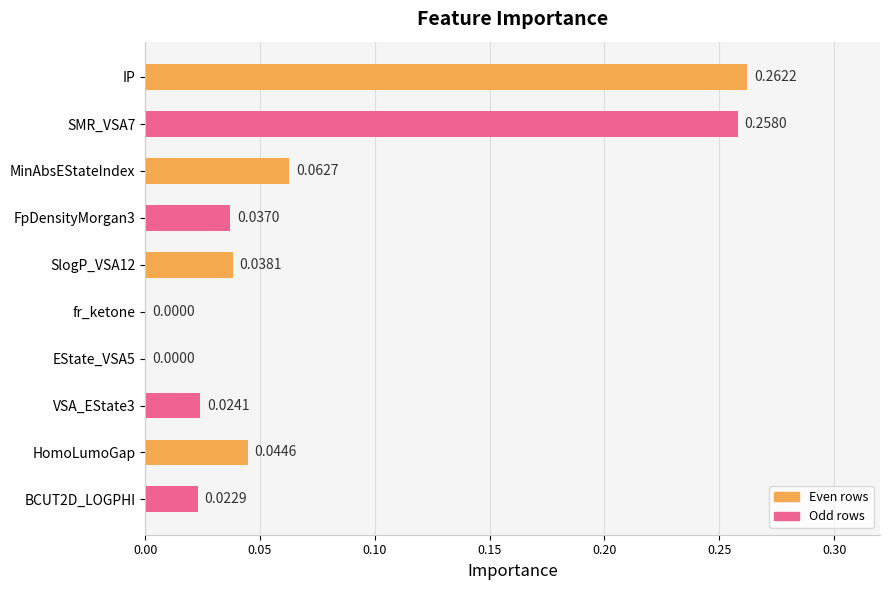

Which label corresponds to the largest value in the chart?

IP